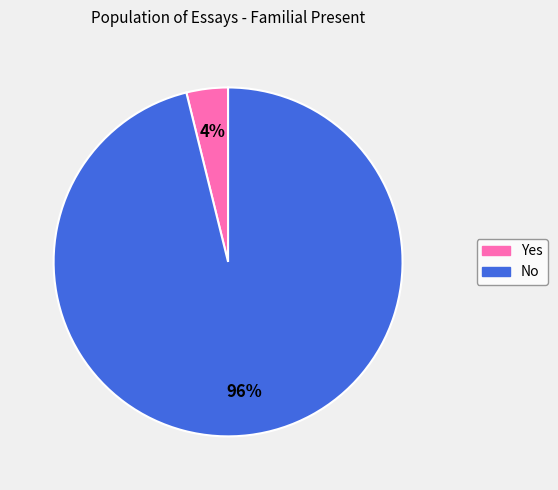

Rank the categories by value from lowest to highest.

Yes, No